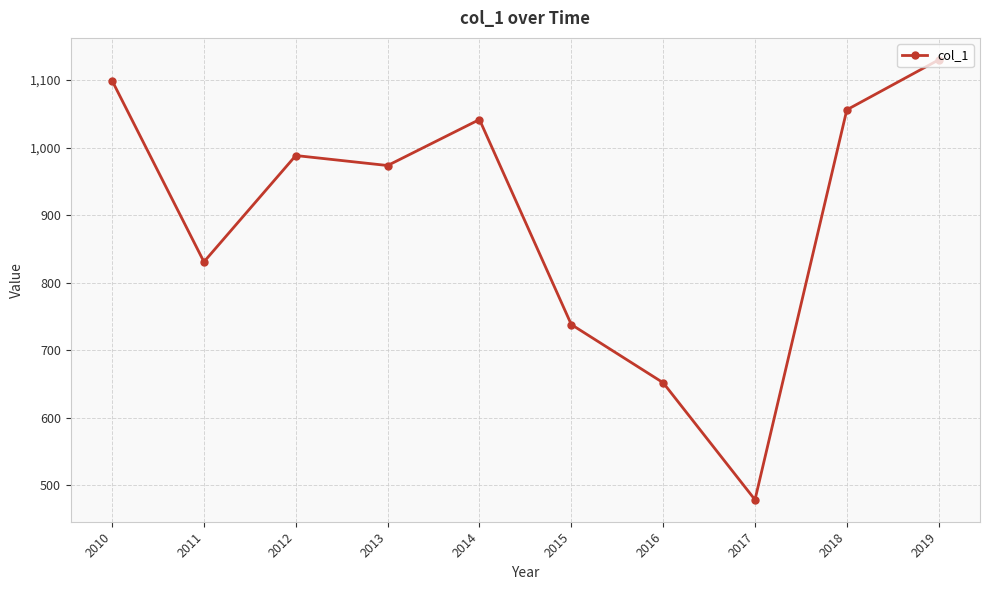

Which category has the lowest value across all series?

2017